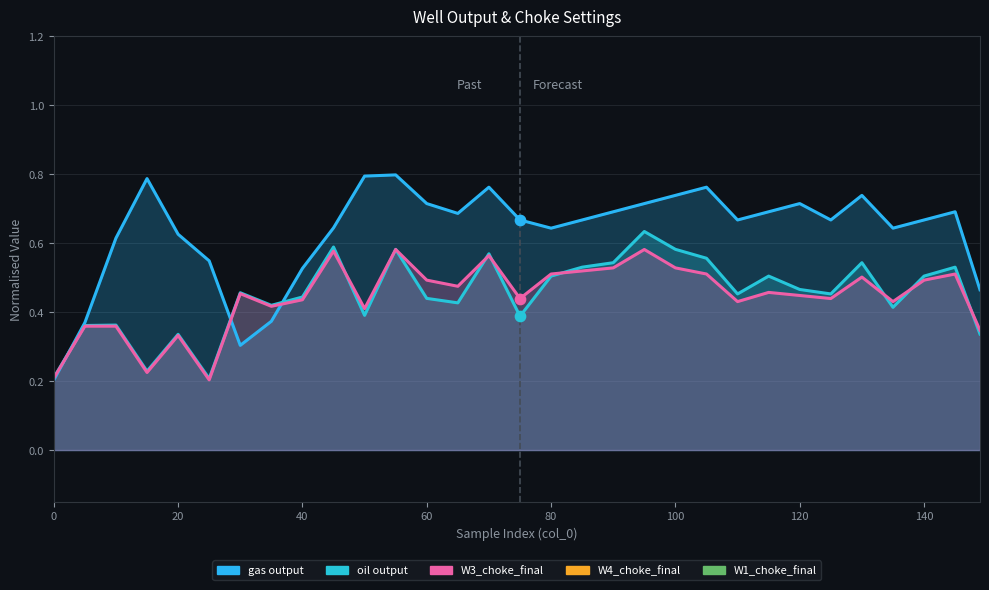

What are all the series names shown in the legend?

gas output, oil output, W3_choke_final, W4_choke_final, W1_choke_final